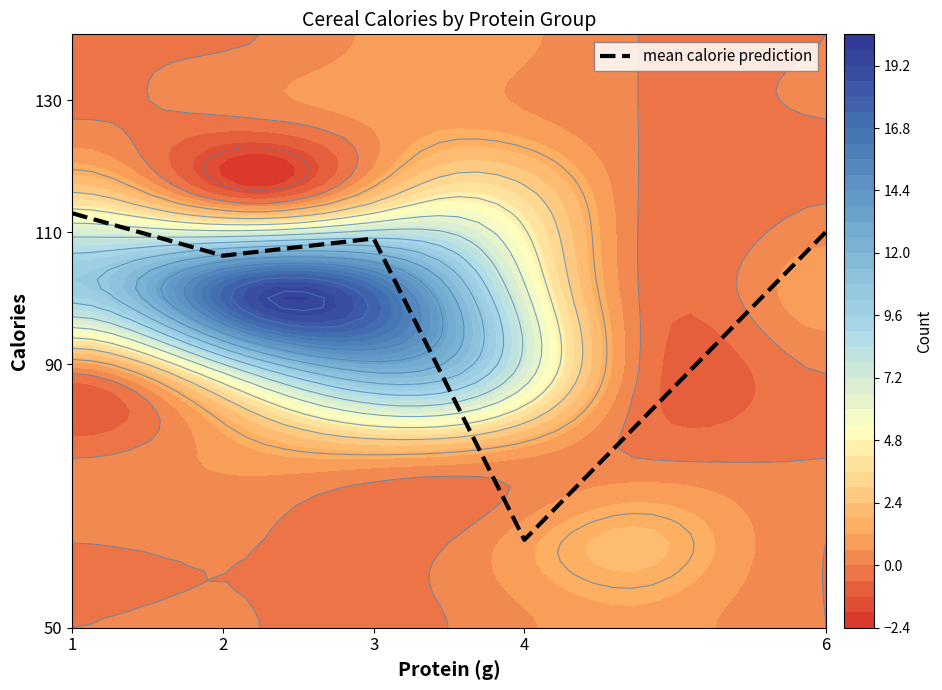

What is the difference between the values at 2 and 4?

43.1